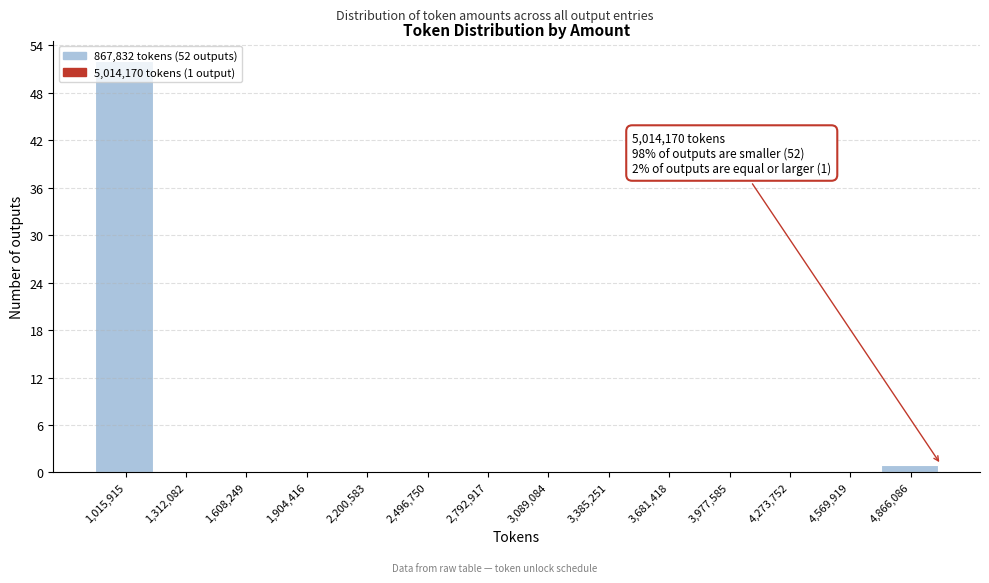

Which range on the x-axis has the tallest bar?

850000 to 1150000